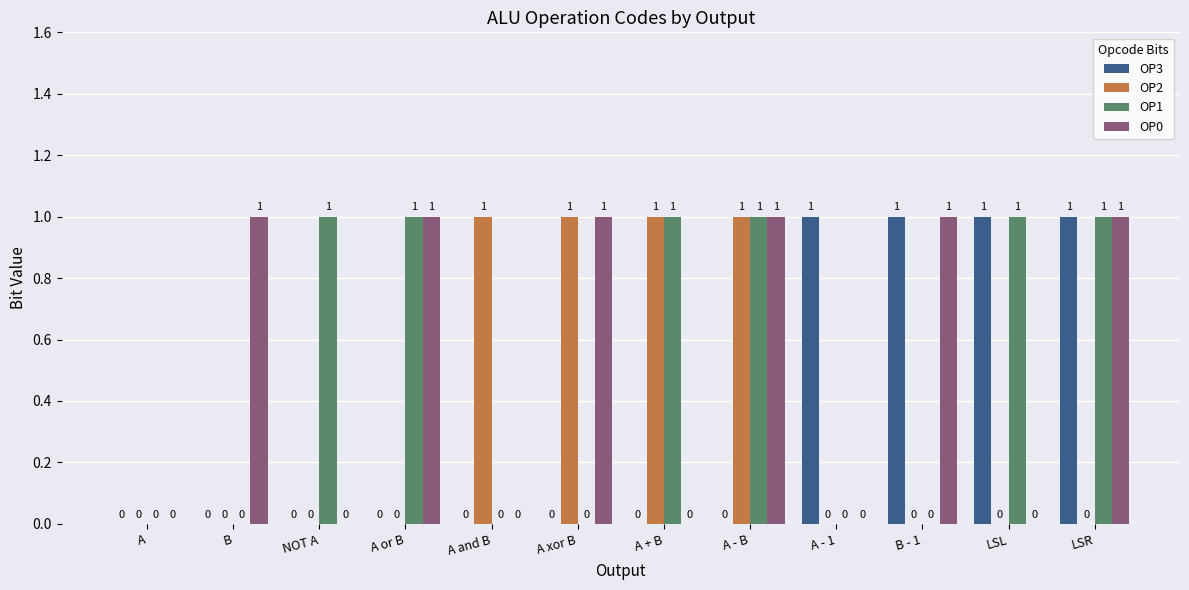

What is the sum of all OP1 values?

6